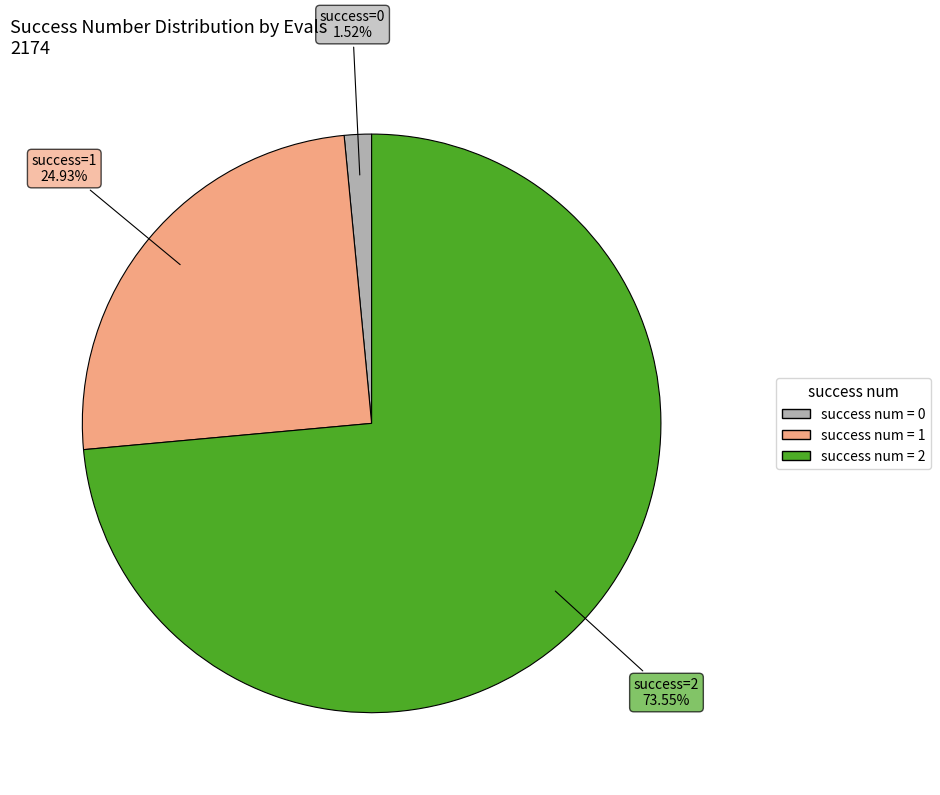

Between success num = 1 and success num = 0, which is larger?

success num = 1